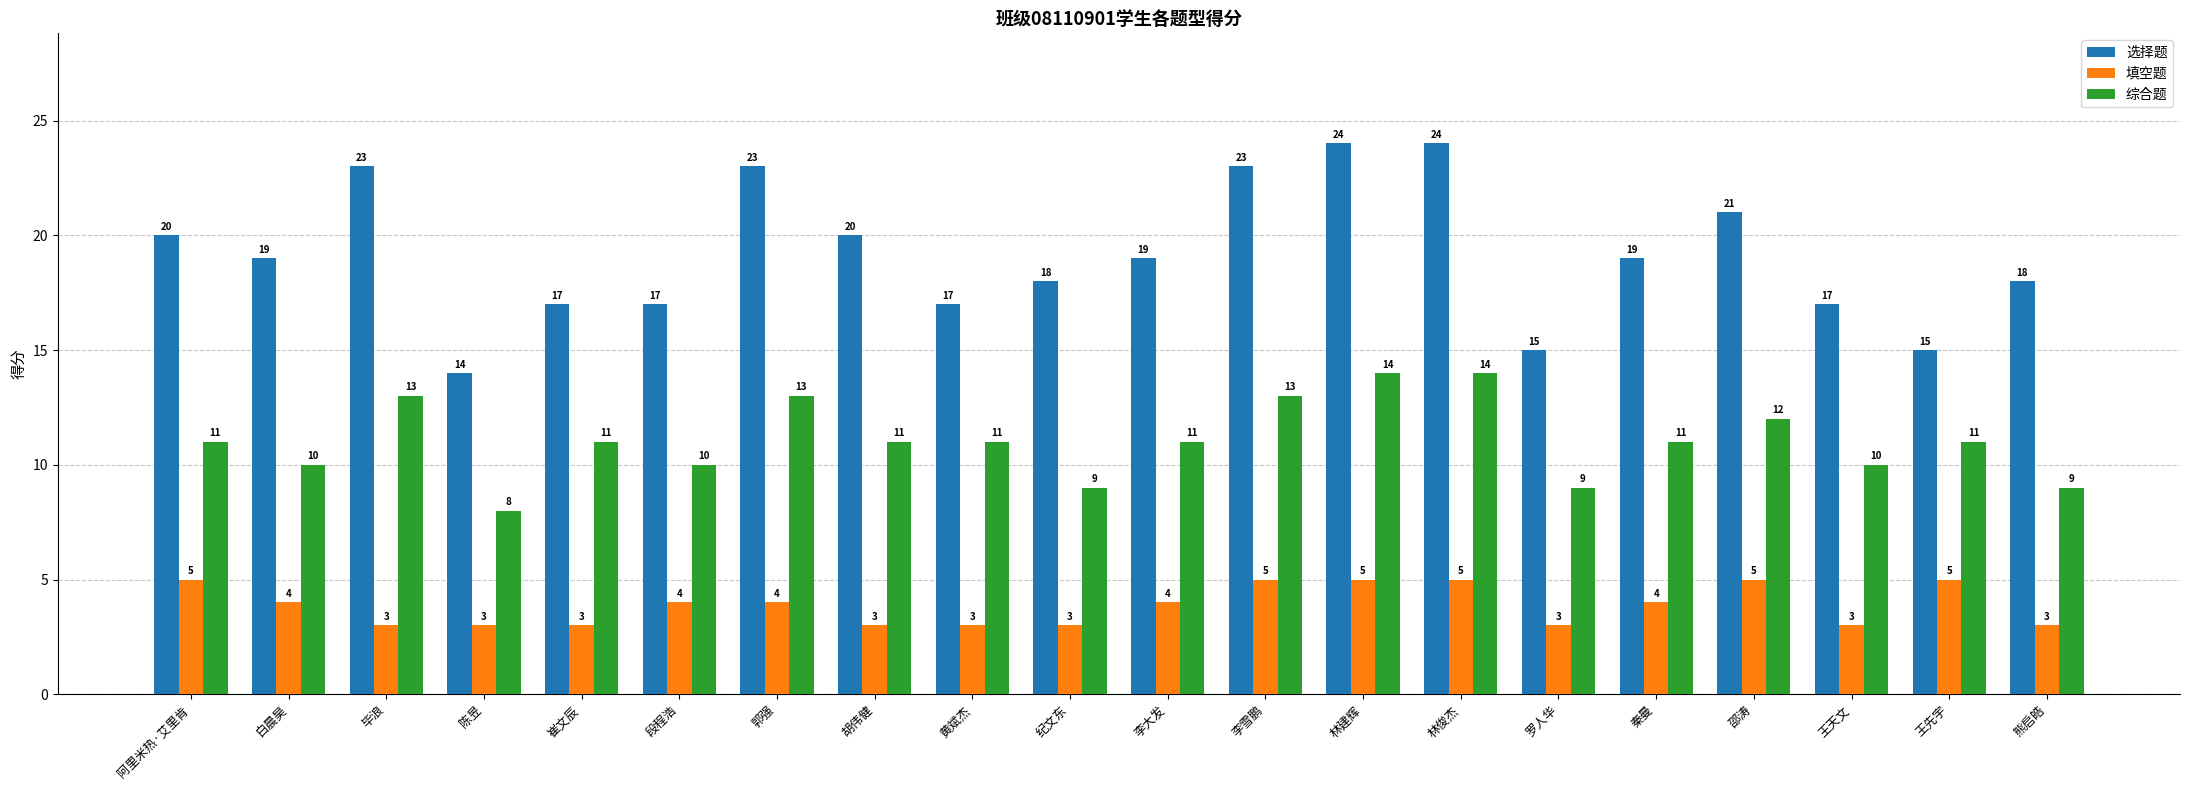

At which label does 填空题 first exceed 4?

阿里米热·艾里肯